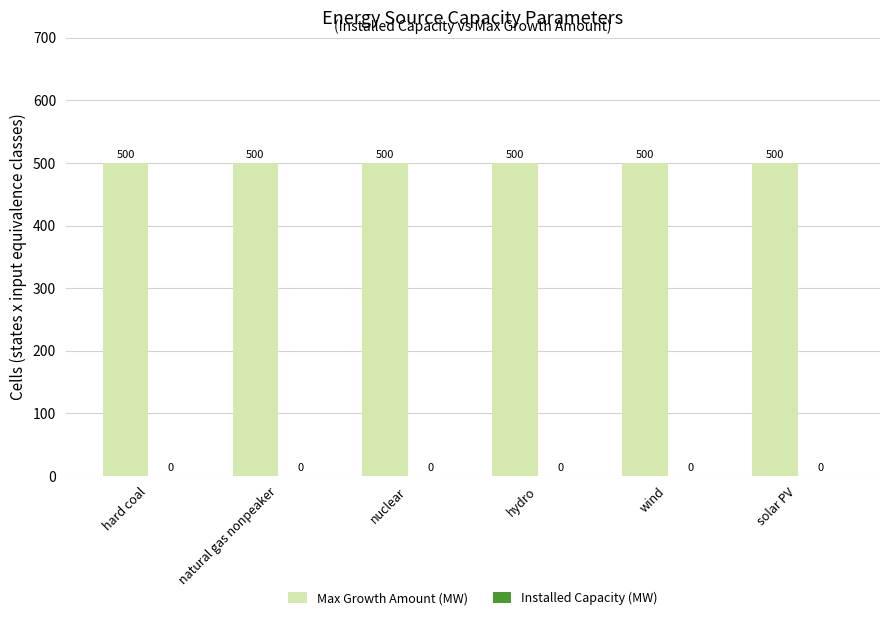

Count the number of categories in the chart.

6